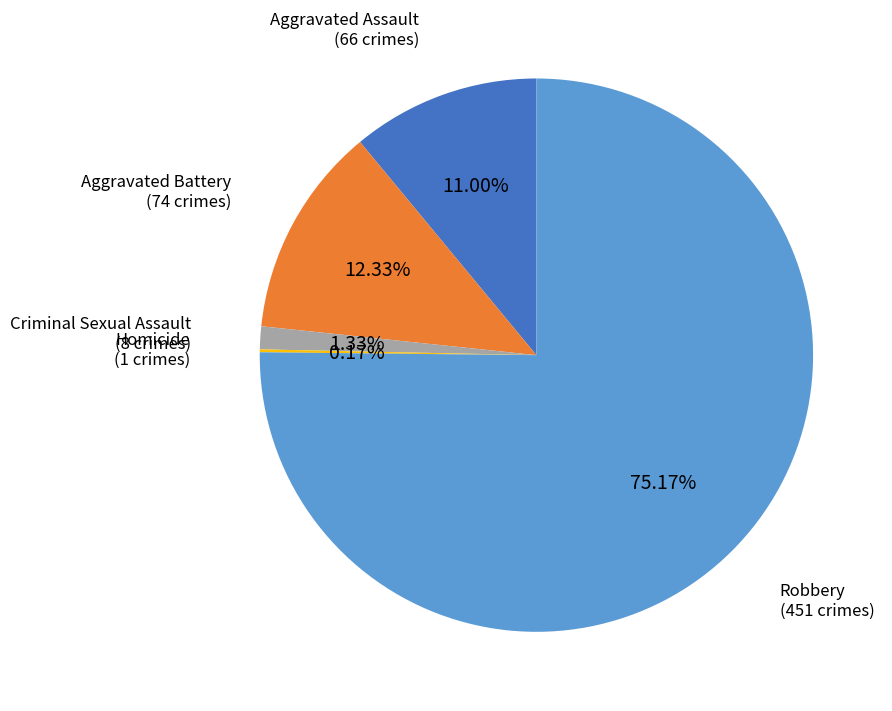

Is there a majority slice in this chart?

Yes